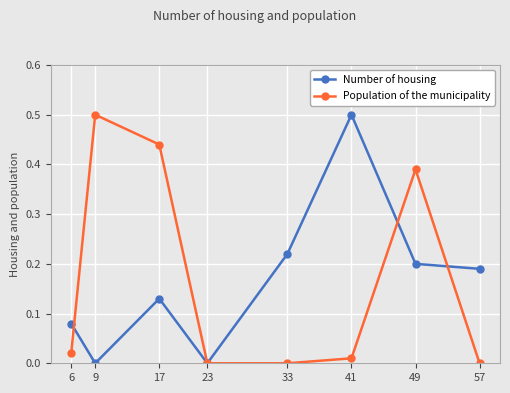

What is the difference between the maximum and minimum values in the Number of housing series?

0.5